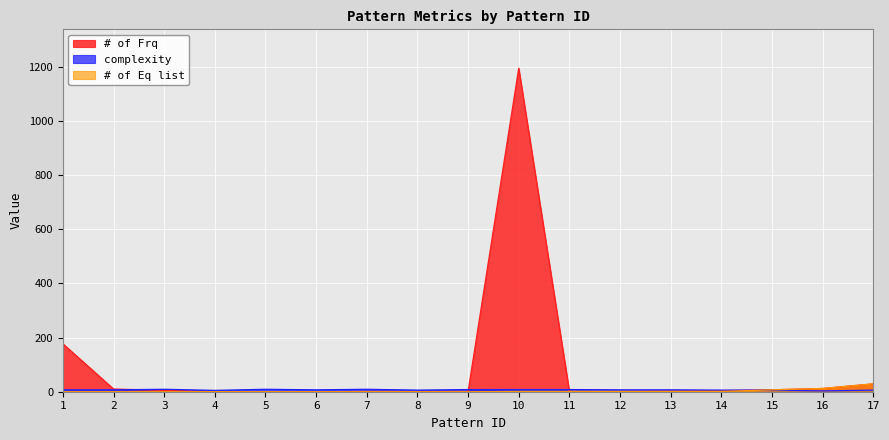

What is the value of the # of Frq point at the 1st from the left?

177